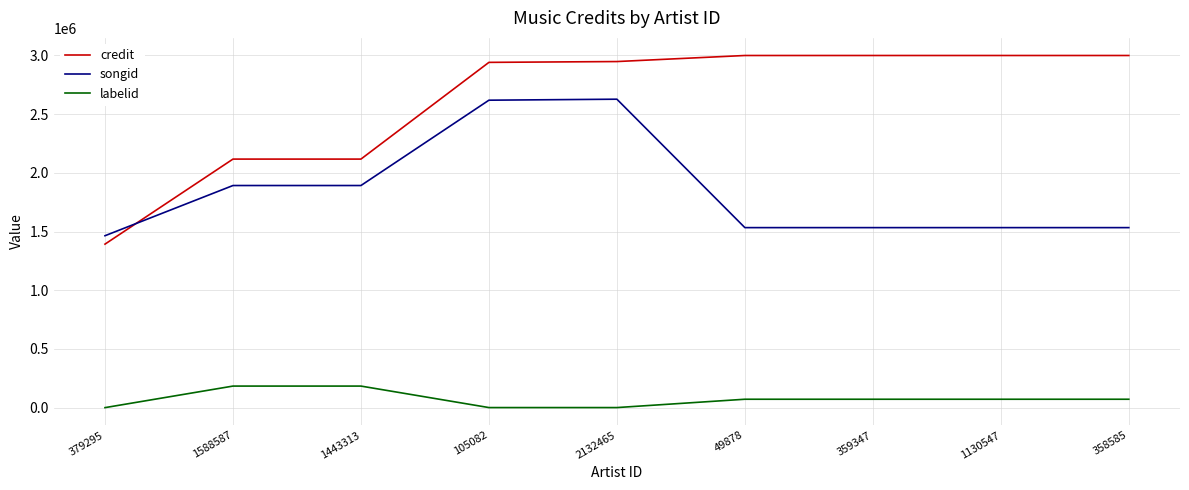

At 358585, list the series in order from smallest to largest.

labelid, songid, credit